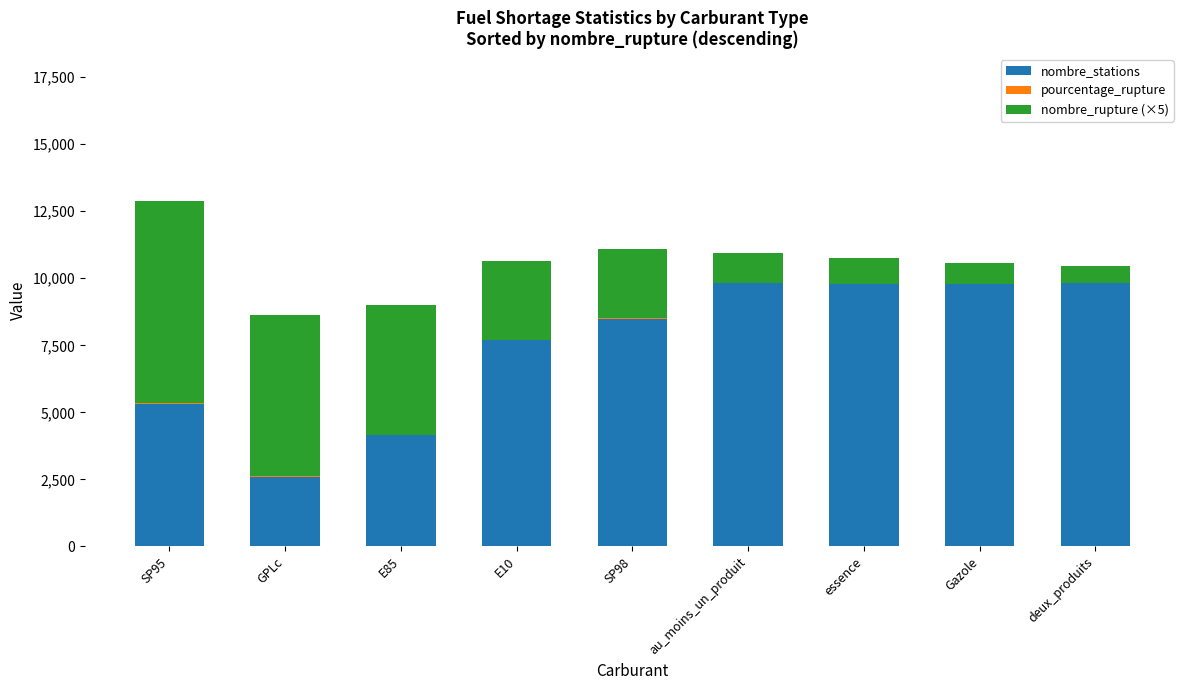

What is the sum of all nombre_stations values?

67426.0